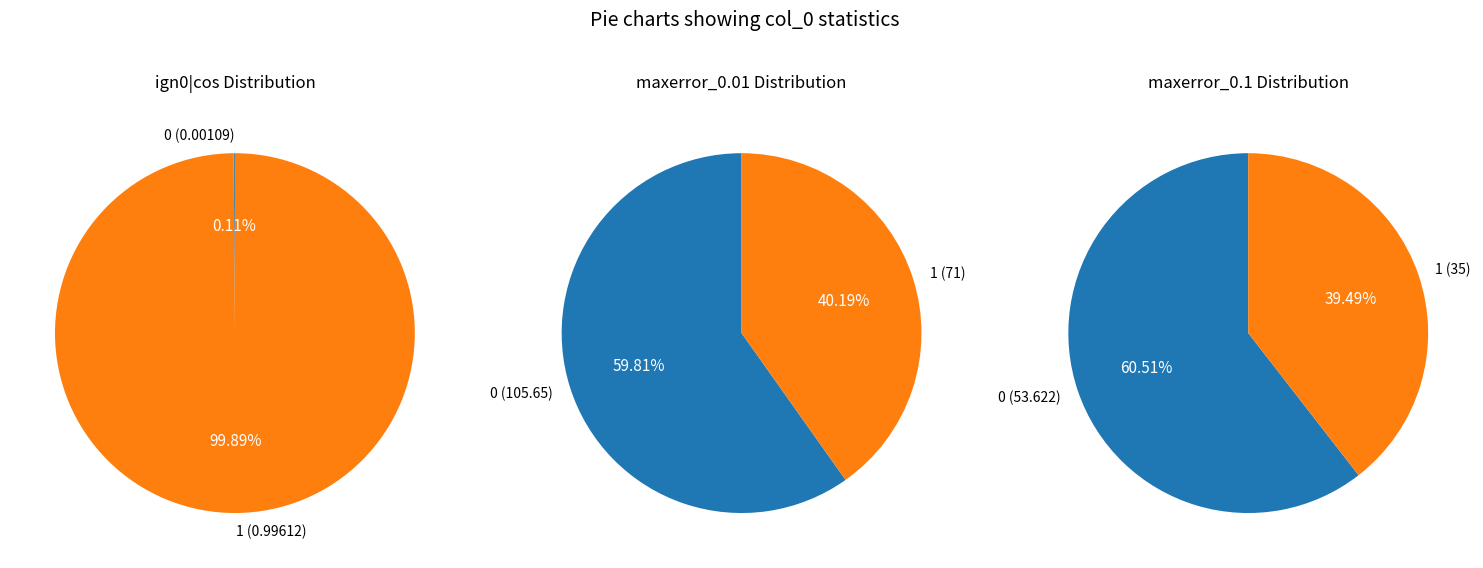

Is 1 the majority of the pie?

Yes